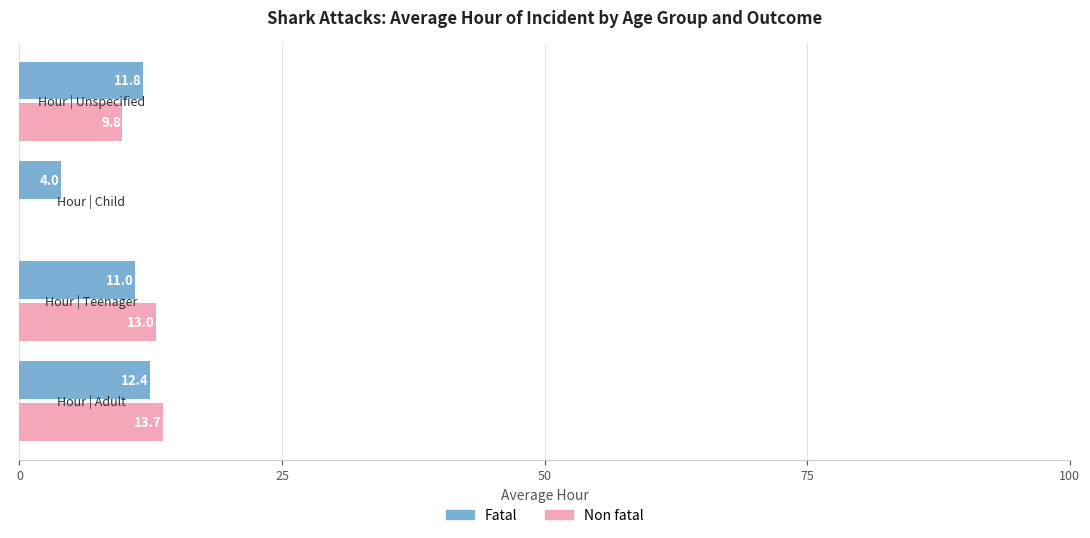

What is the maximum value for Fatal?

12.4